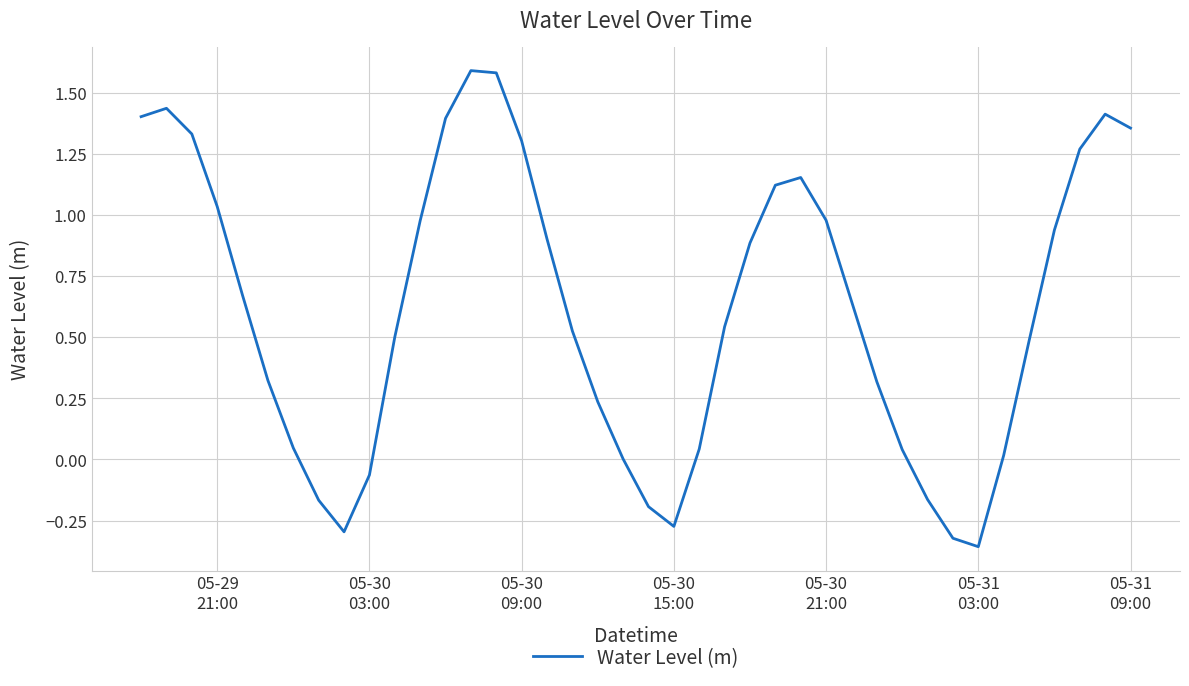

What is the difference between the maximum and minimum values?

1.9